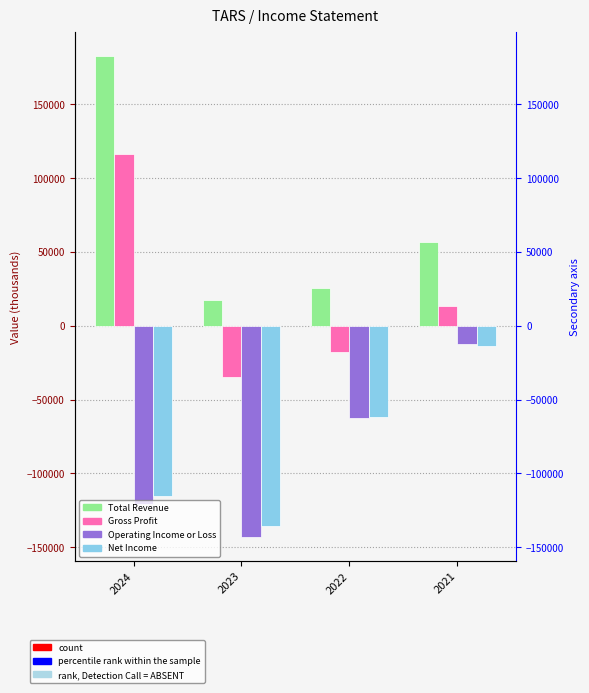

What is the value of the Operating Income or Loss bar at the 1st from the left?

-120600